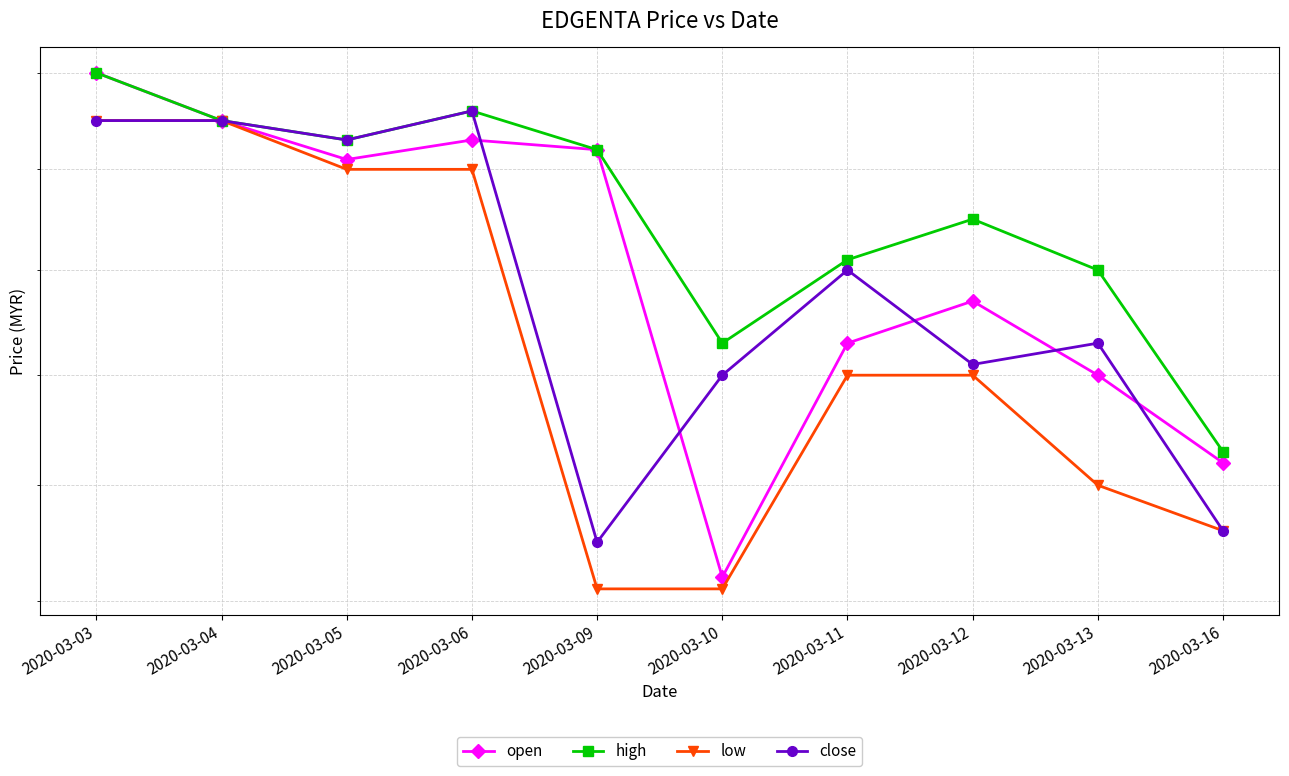

What is the value of the open point at the 1st from the left?

2.5